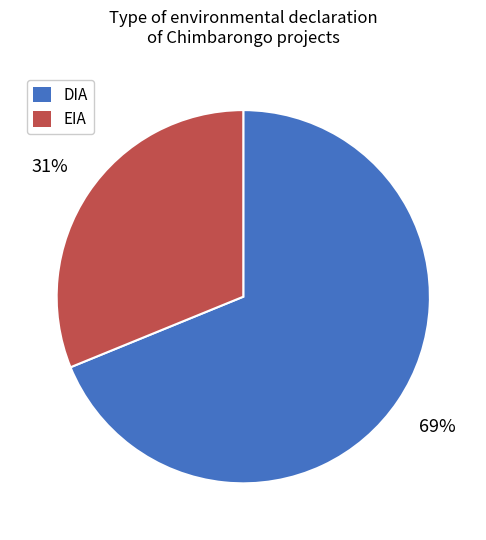

Which slice is the smallest?

EIA